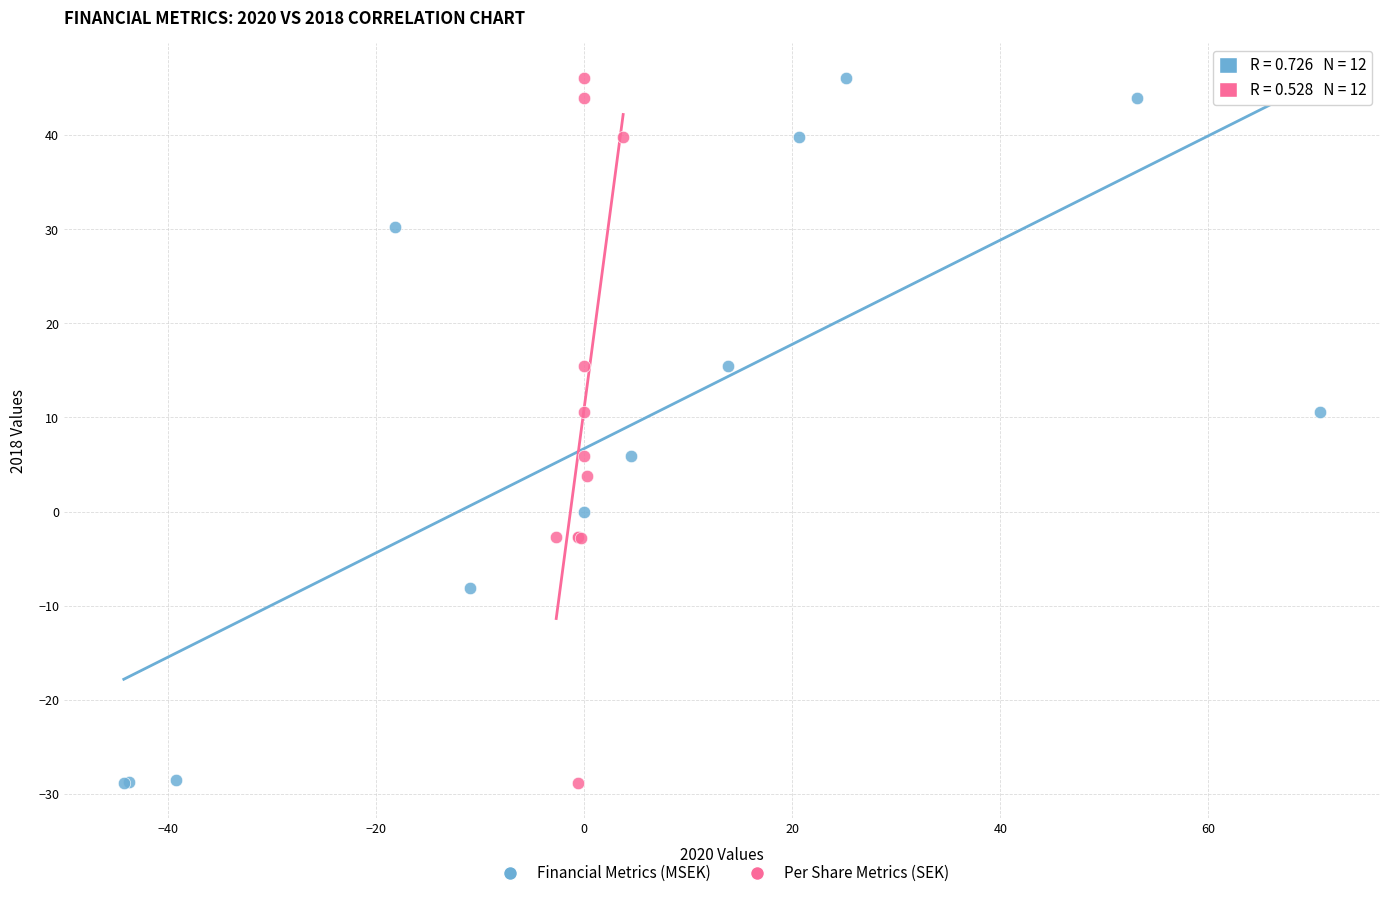

What are all the series names shown in the legend?

Financial Metrics (MSEK), Per Share Metrics (SEK)